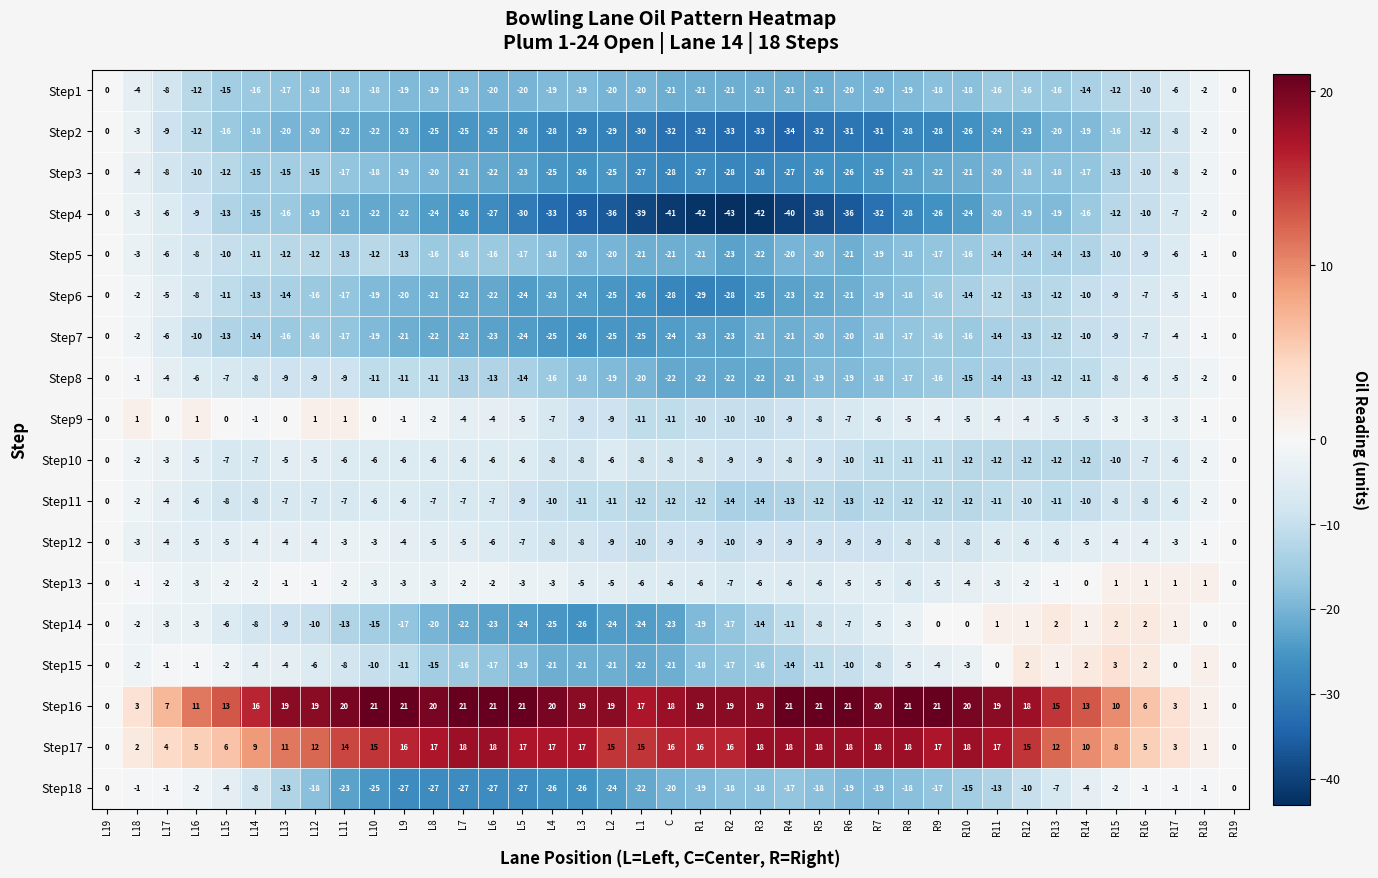

What is the difference between the maximum and minimum values in the Step16 series?

21